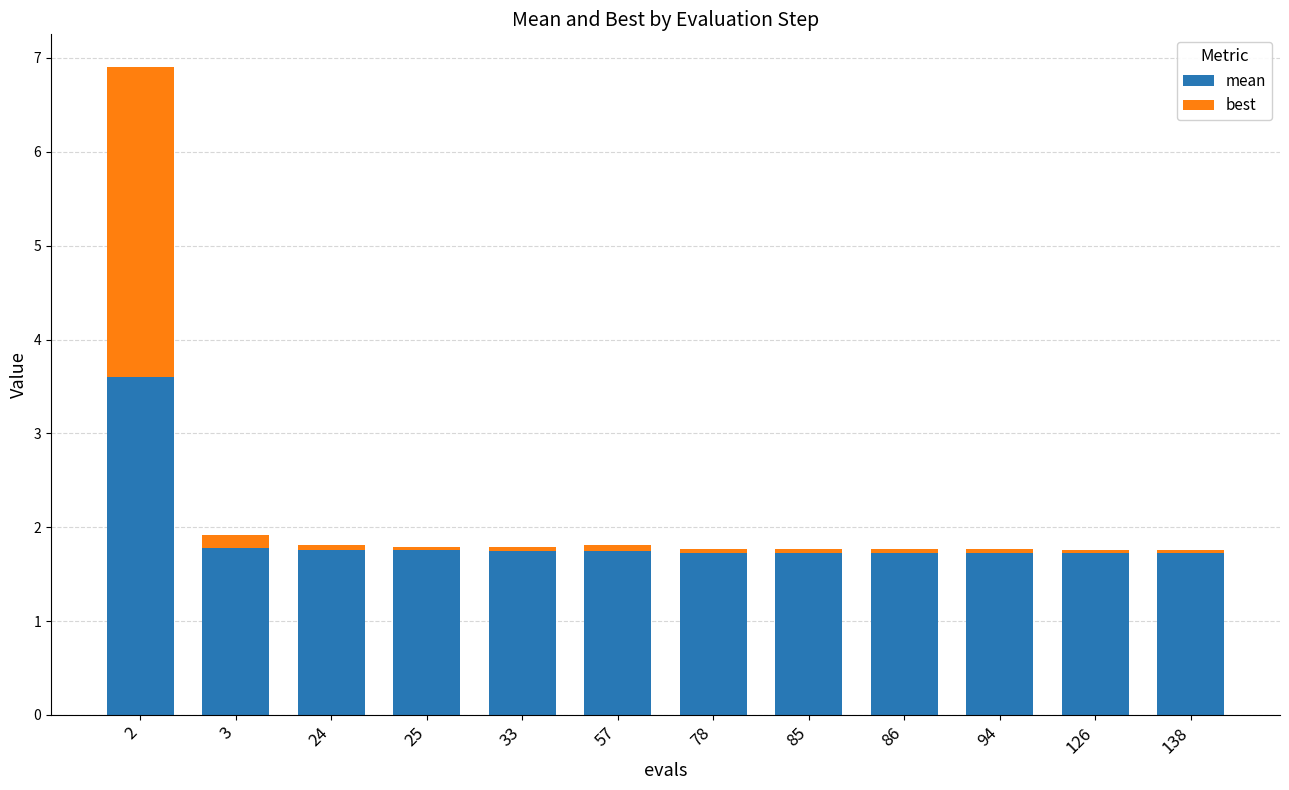

What is the sum of all mean values?

22.7